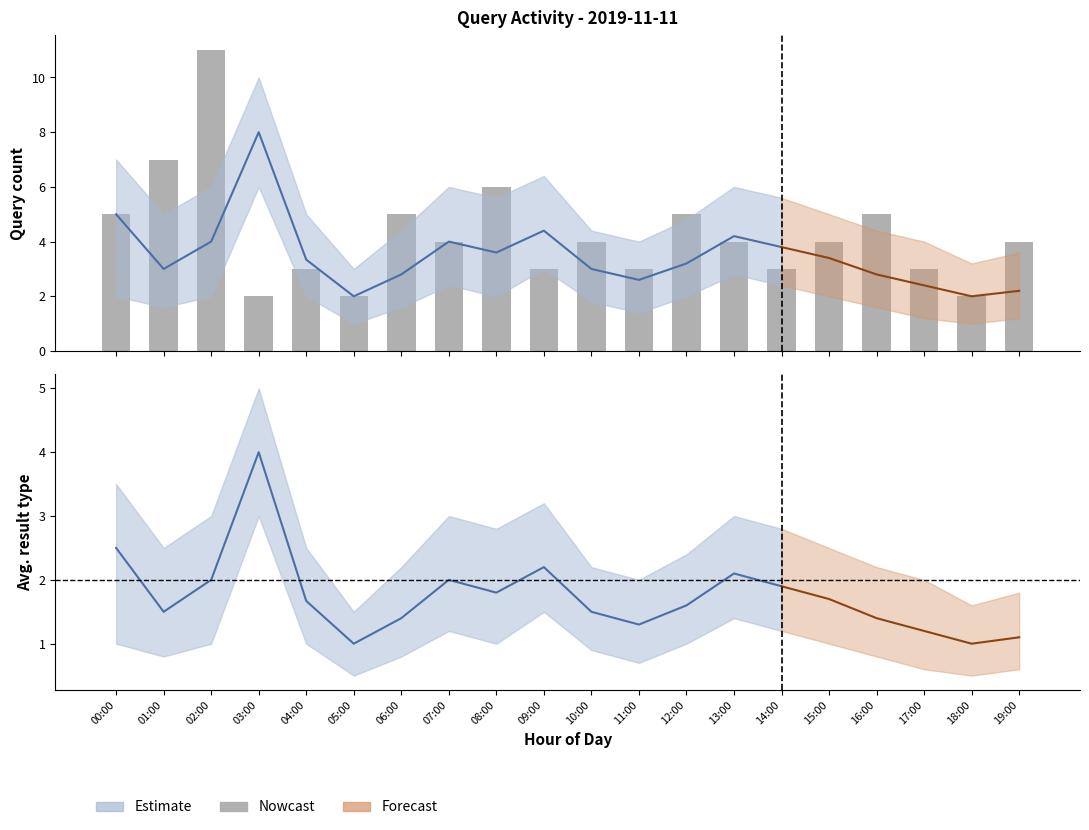

What is the sum of the values at 18:00 and 19:00?

6